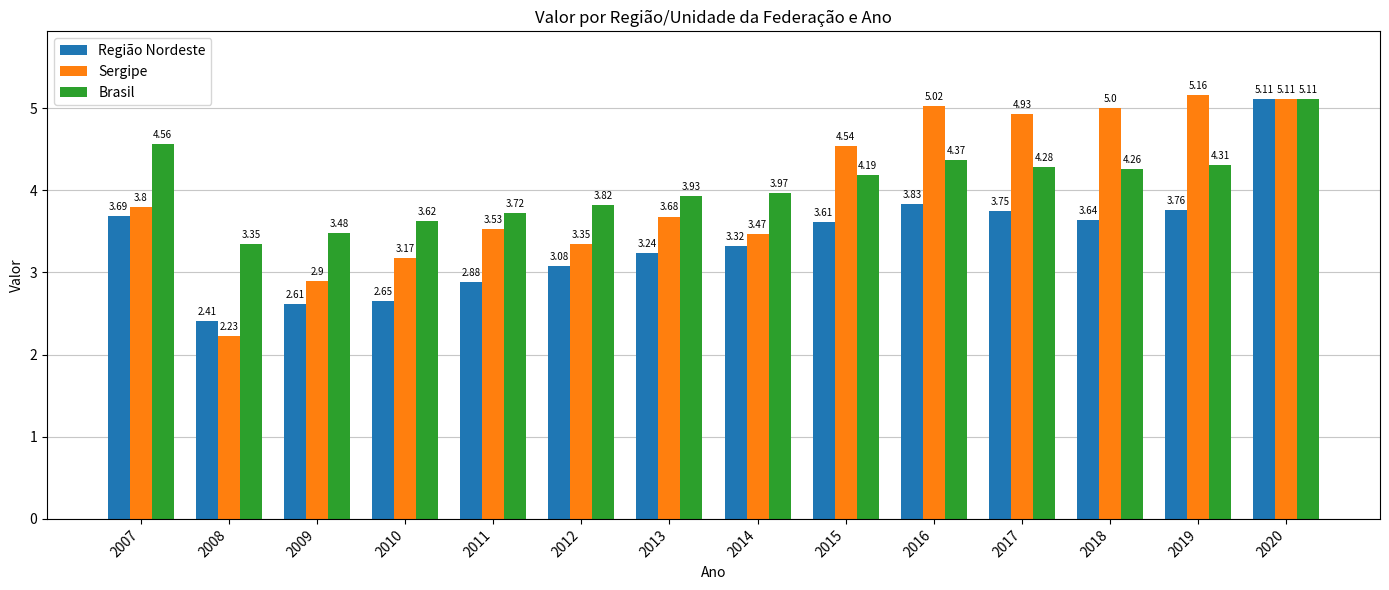

What is the difference between the highest and lowest values at 2010?

1.0